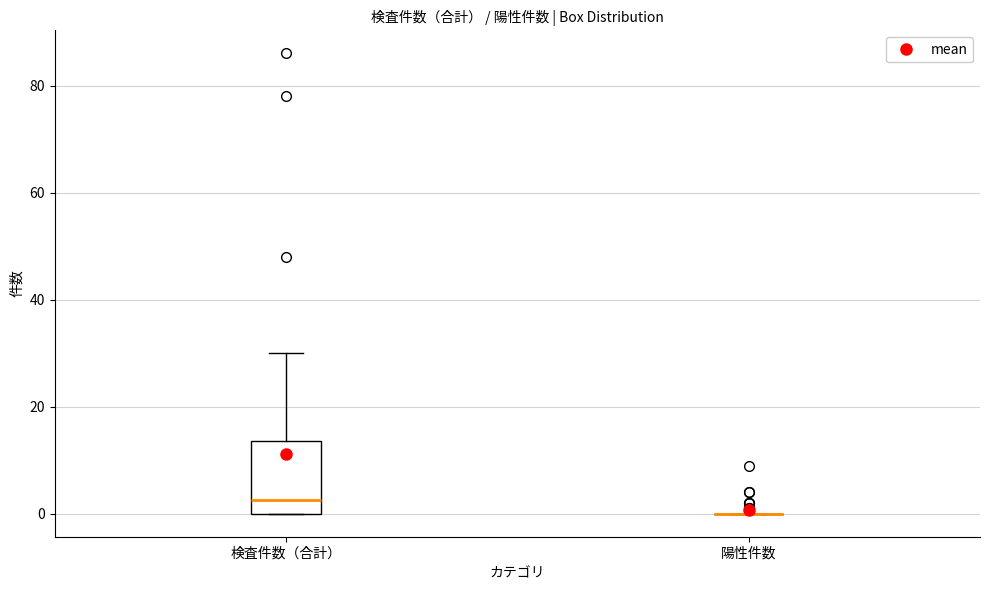

Comparing the boxes themselves (not the whiskers), which one is the tallest?

検査件数（合計）